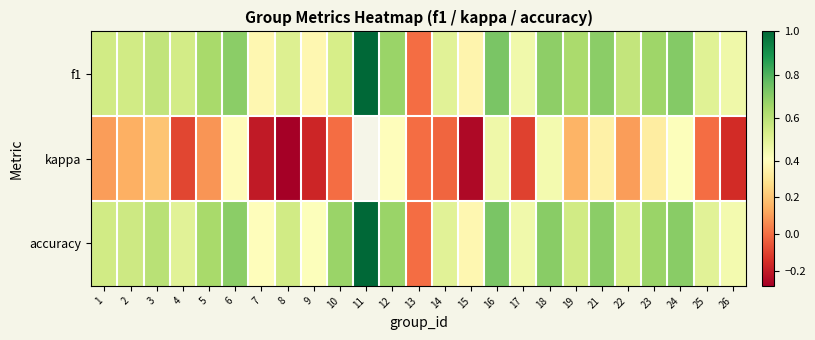

What is the spread (max minus min) of values at 23?

0.3